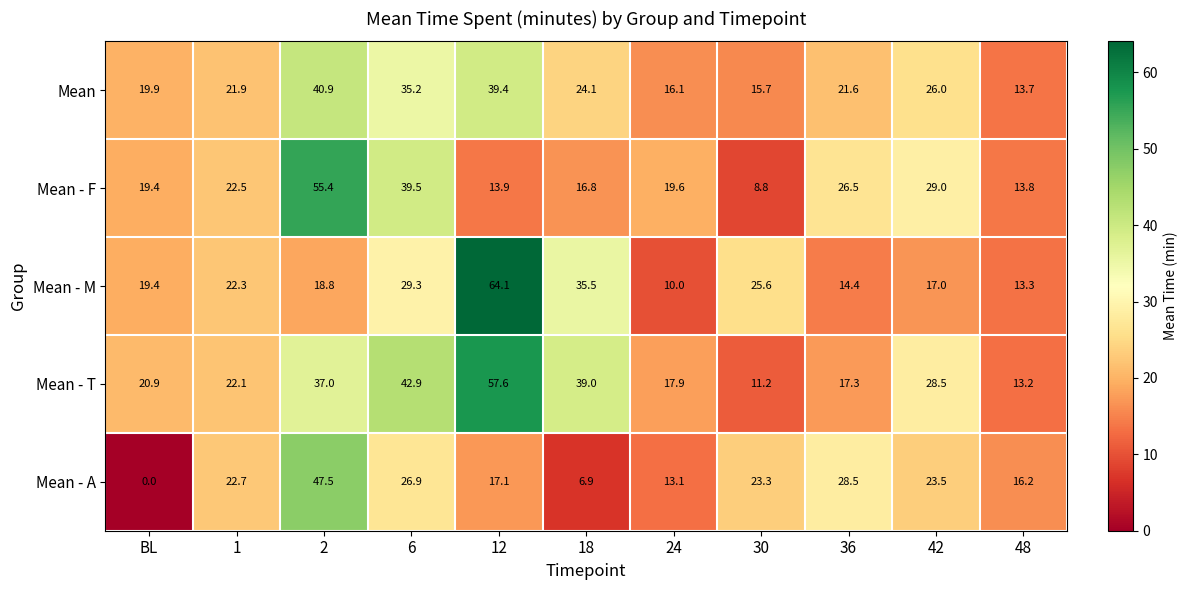

What is the difference between the Mean - F values at 42 and 6?

10.5